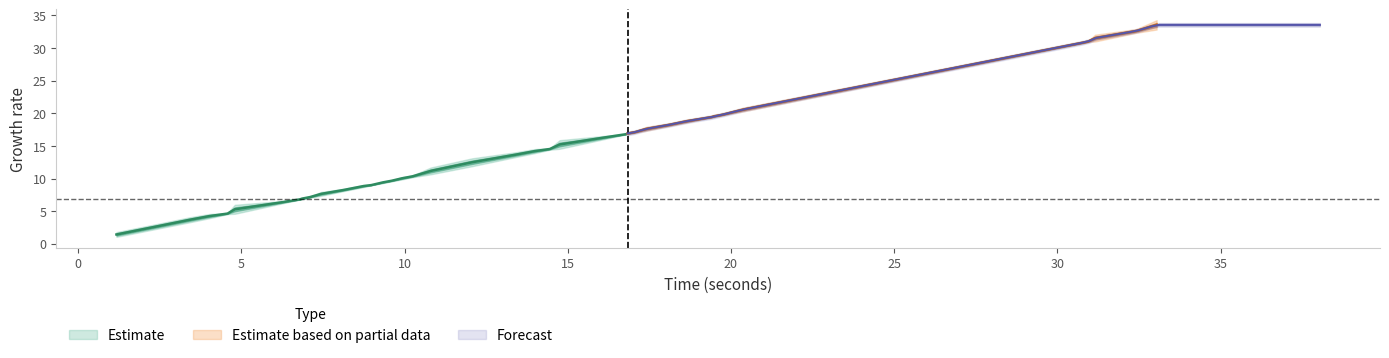

Reading right to left, list all the values displayed in this chart.

33.042=34.1	32.42=32.8	31.156=31.9	30.935=31.0	20.377=20.8	20.057=20.3	19.716=19.8	19.476=19.6	19.416=19.5	18.655=19.0	18.114=18.4	17.393=17.8	17.073=17.2	16.832=17.0	16.772=16.8	16.231=16.5	14.749=15.7	14.449=14.6	13.988=14.4	13.407=13.9	12.065=12.9	10.804=11.5	10.243=10.4	9.923=10.2	9.602=9.7	9.342=9.5	8.982=9.0	8.741=9.0	8.141=8.4	7.44=7.9	7.099=7.2	6.859=7.0	6.799=6.8	6.238=6.5	4.797=5.8	4.576=4.7	4.016=4.5	3.415=4.0	2.414=2.9	1.172=1.7